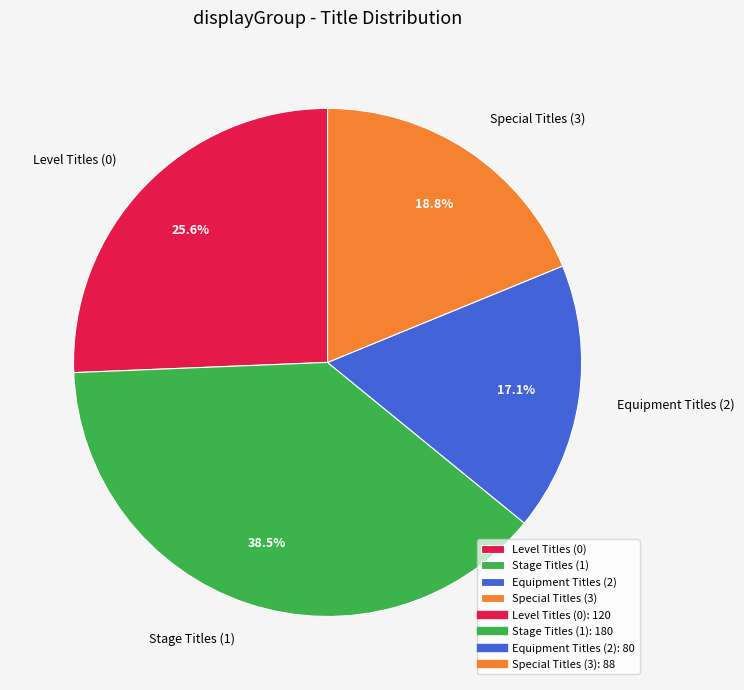

Rank the categories by value from lowest to highest.

Equipment Titles (2), Special Titles (3), Level Titles (0), Stage Titles (1)